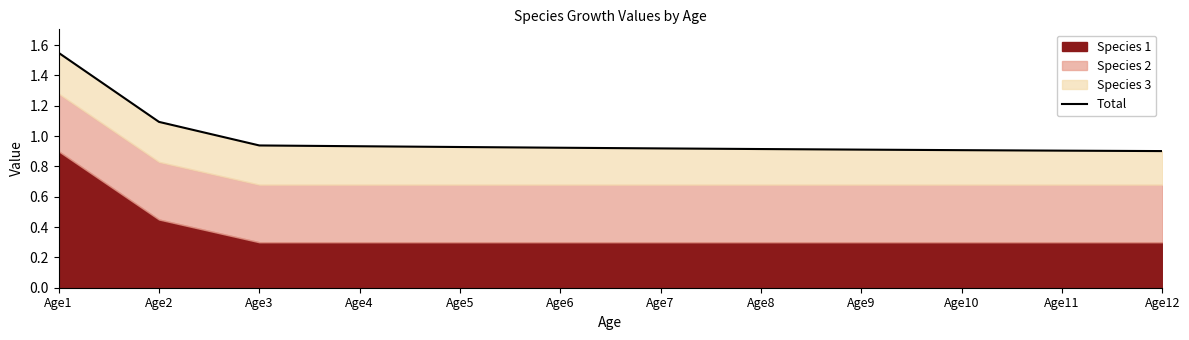

True or false: there are more than 0 points higher than both neighbors.

False